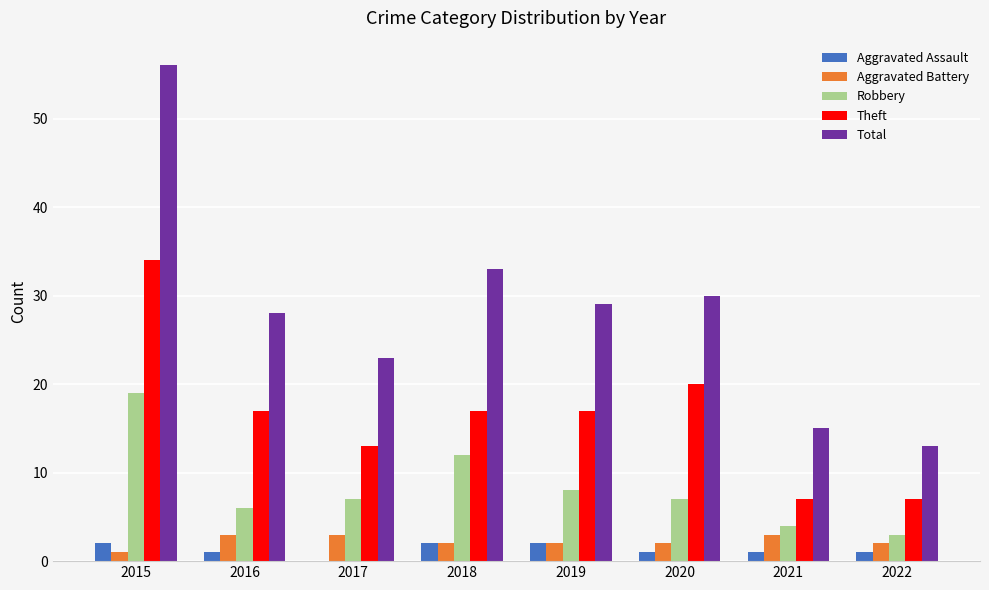

The Theft series shows 20 at 2020. True or false?

True